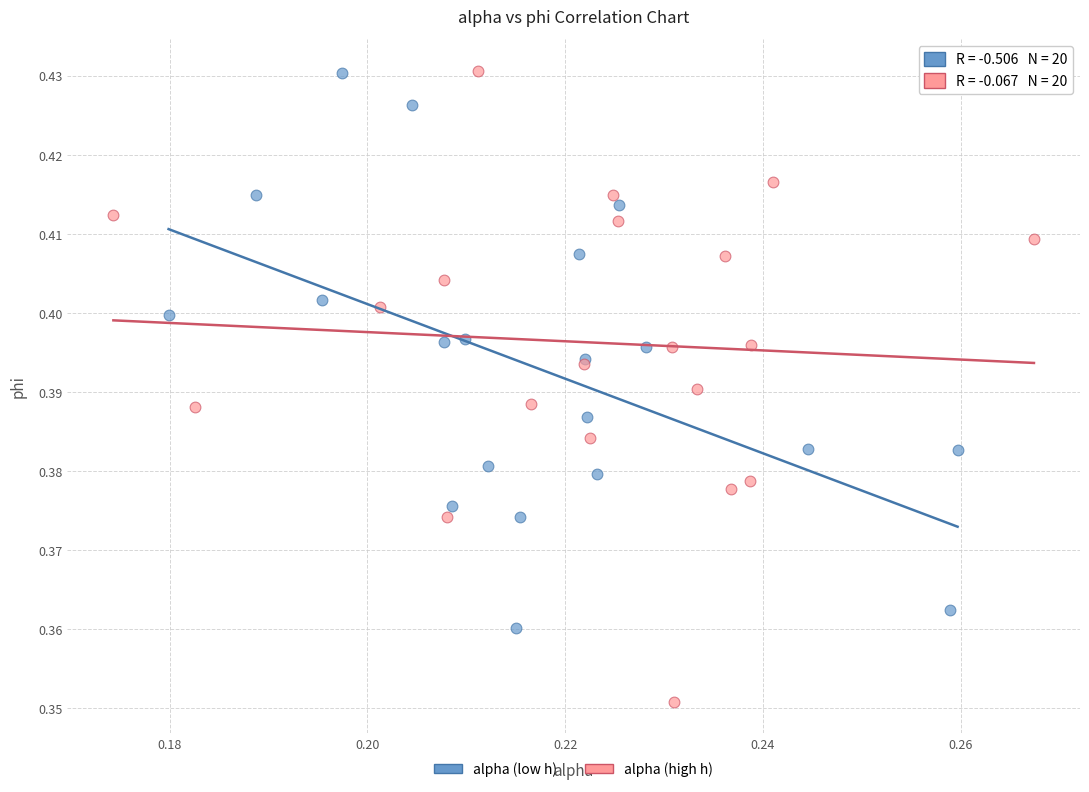

Which series has the widest spread of Y values?

alpha (high h)